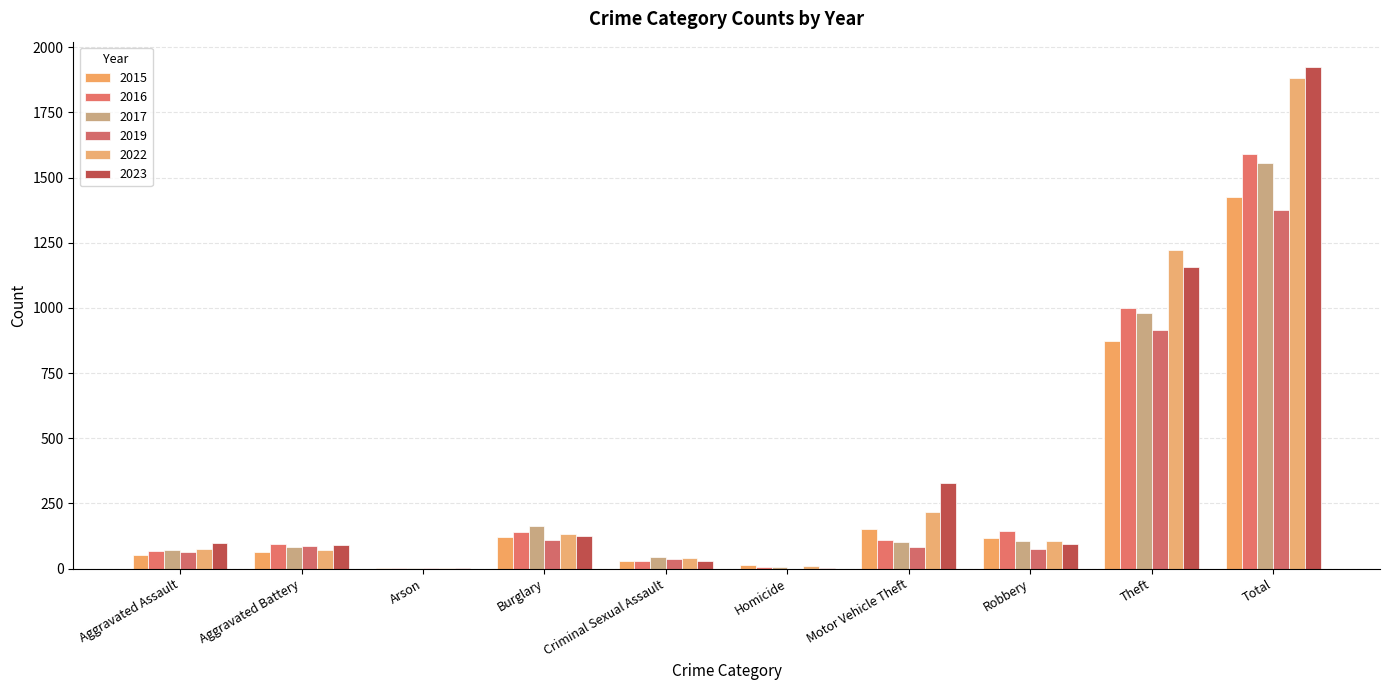

At which label does 2017 first exceed 104?

Burglary